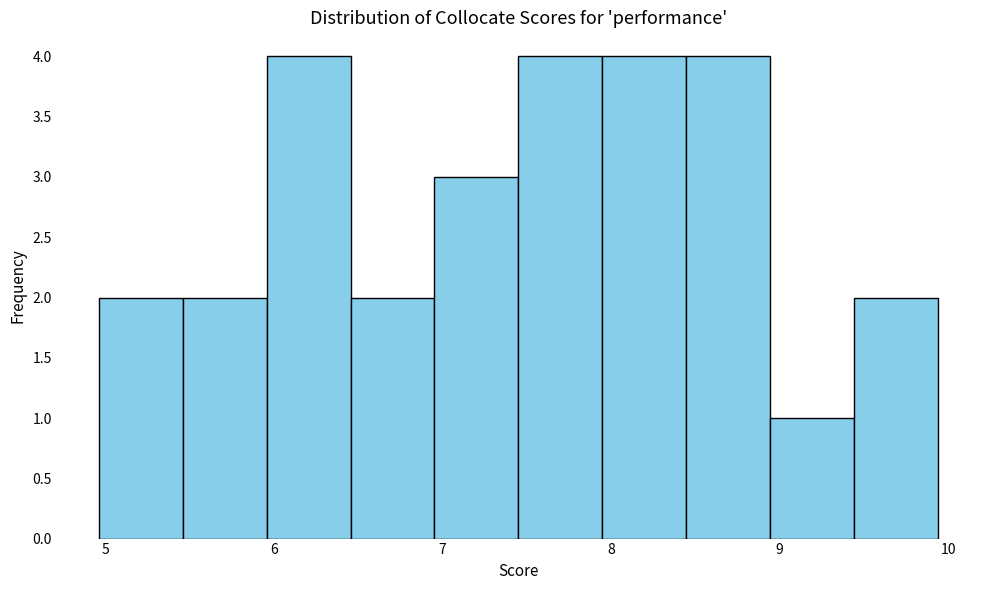

Reading left to right, list every bar in this chart as the range it spans on the x-axis followed by its height. Neither the bar edges nor the heights are printed on the chart, so give them approximately, as read against the axes.

5.0 to 5.5: 2
5.5 to 6.0: 2
6.0 to 6.5: 4
6.5 to 7.0: 2
7.0 to 7.5: 3
7.5 to 7.9: 4
7.9 to 8.4: 4
8.4 to 8.9: 4
8.9 to 9.4: 1
9.4 to 9.9: 2